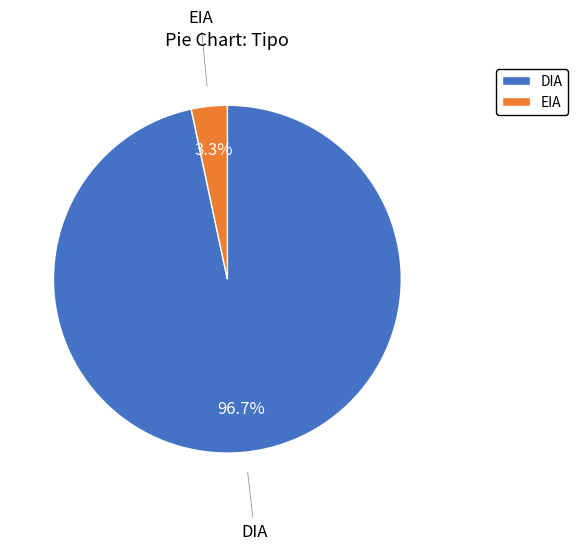

Which category accounts for the majority?

DIA